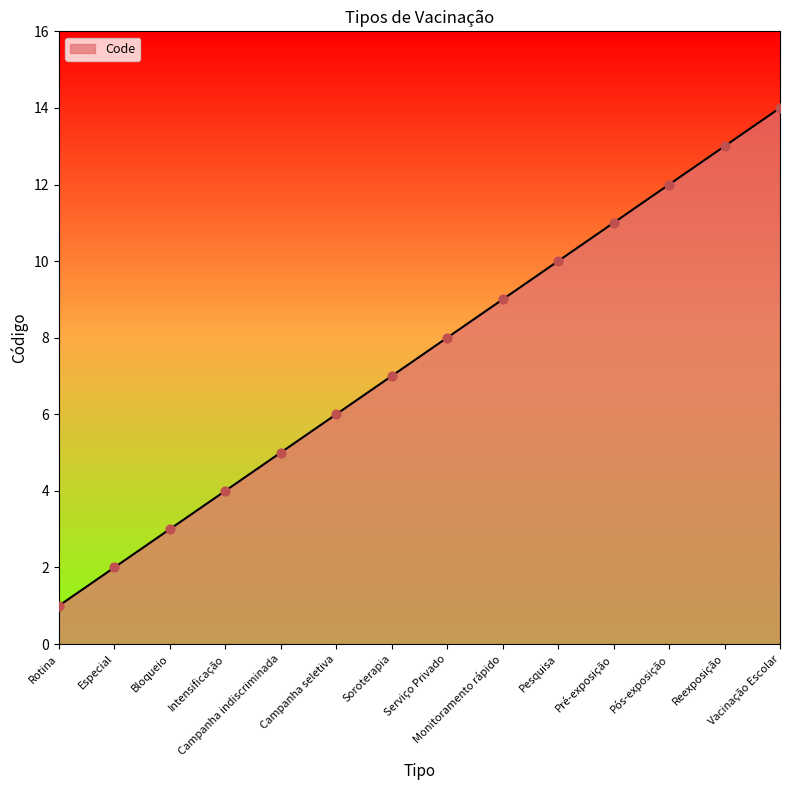

What is the ratio of the value at Pós-exposição to the value at Reexposição?

0.9